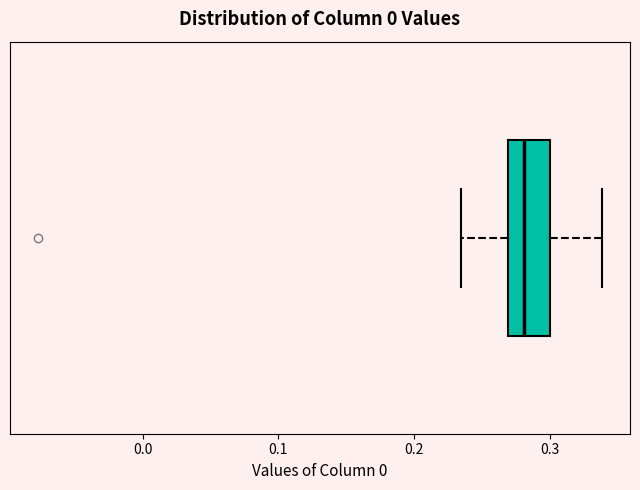

Read this box plot against the x-axis: the position of the median line, the range covered by the box, and the ends of both whiskers. The values are not printed on the chart, so give them approximately, as read against the axis.

median 0.28, box 0.27 to 0.30, whiskers 0.23 to 0.34